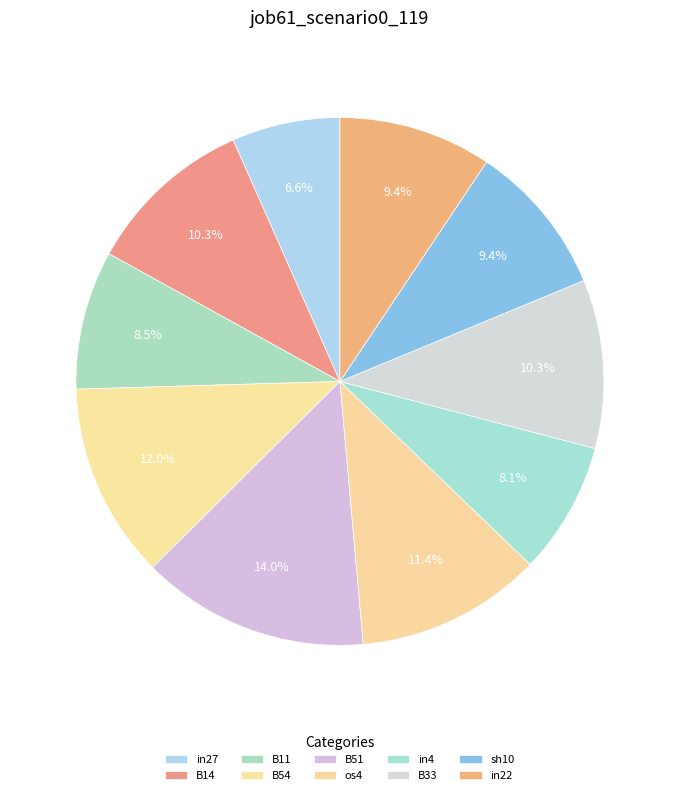

How many slices are in this pie chart?

10